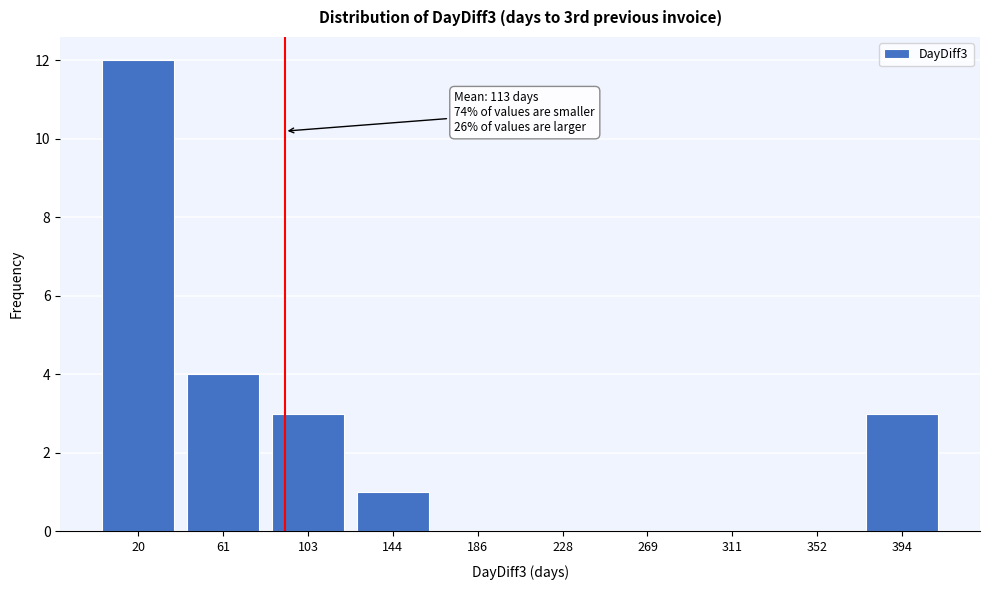

Reading left to right, extract all data points from this chart.

20=12	61=4	103=3	144=1	186=0	228=0	269=0	311=0	352=0	394=3